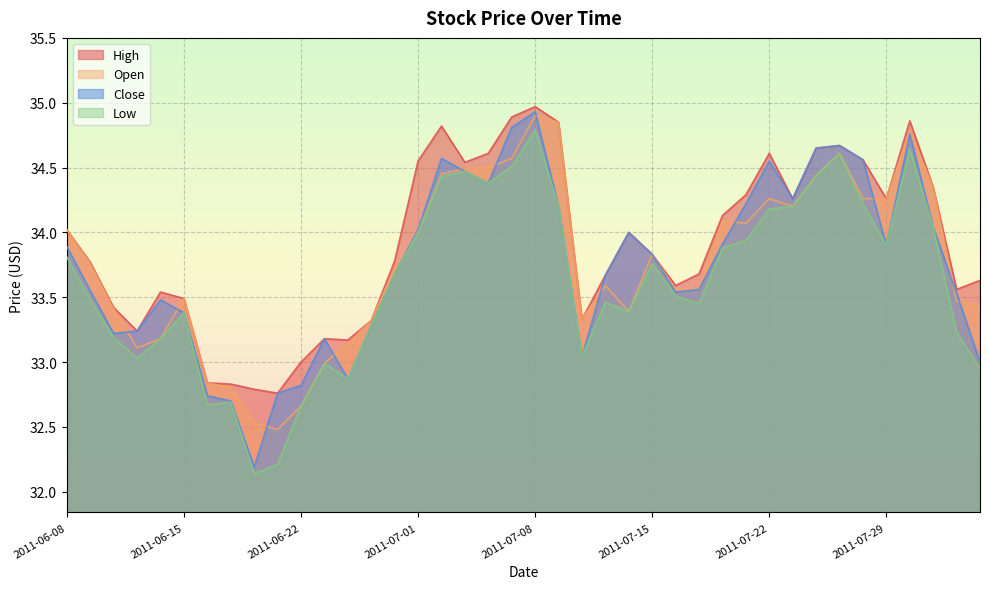

Between 2011-07-25 and 2011-06-16, which series saw the biggest shift?

Low